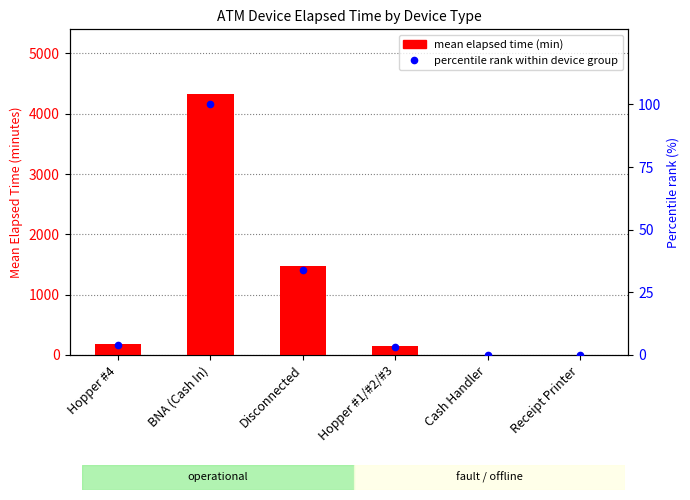

What is the difference between the maximum and minimum values in the percentile rank within device group series?

100.0